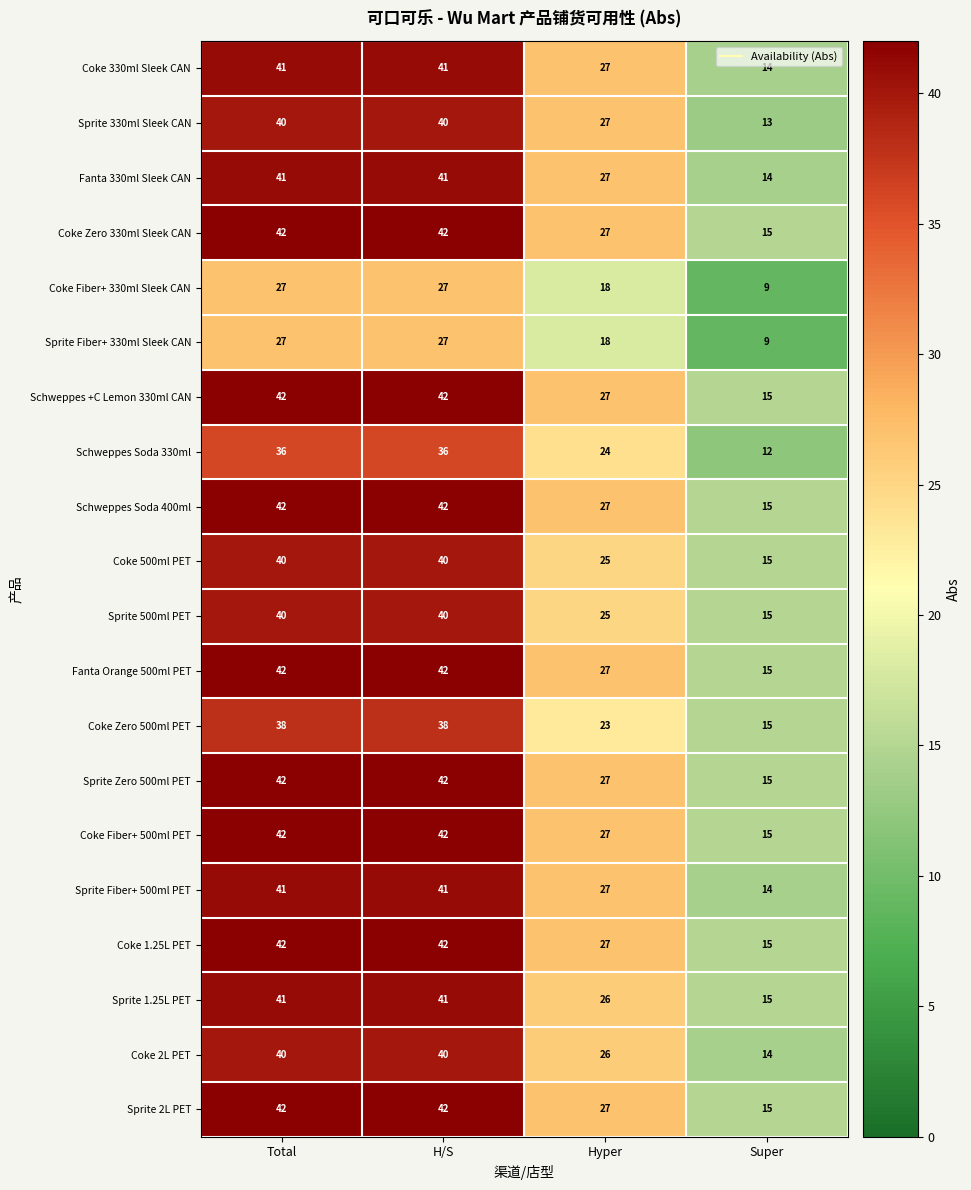

Is it true that Sprite Fiber+ 330ml Sleek CAN equals 9 at Super?

True